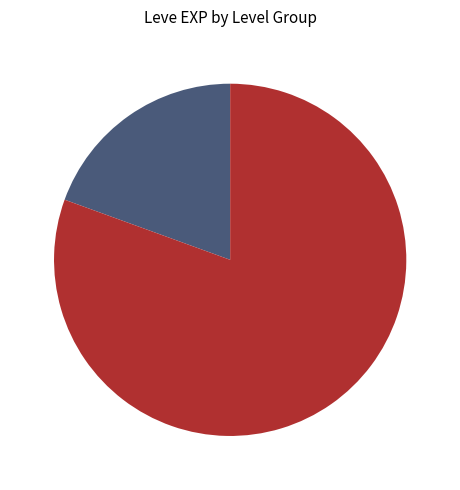

Is there any slice that represents more than half of the pie?

Yes